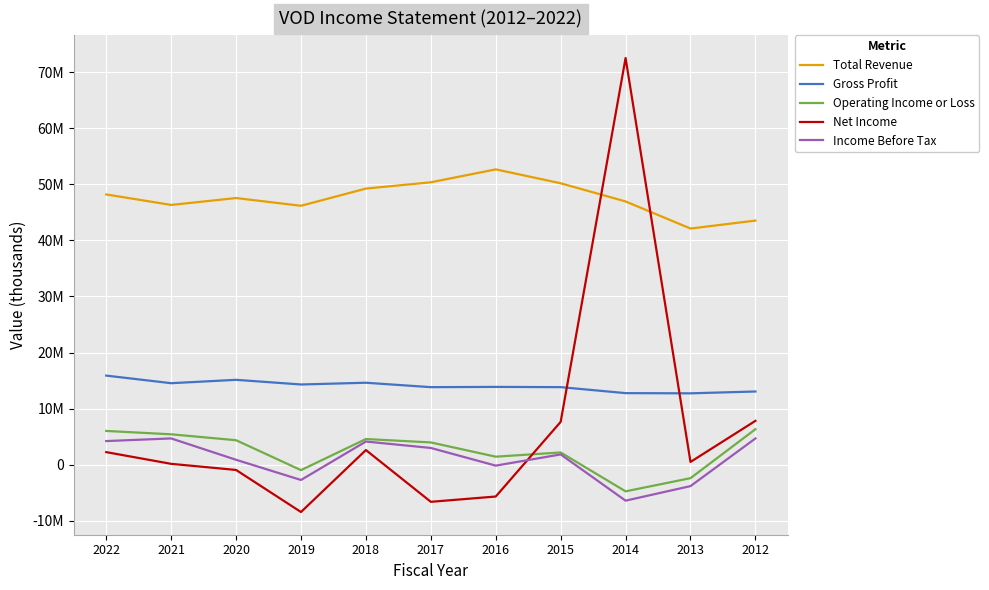

True or false: Gross Profit and Total Revenue intersect in this chart.

False